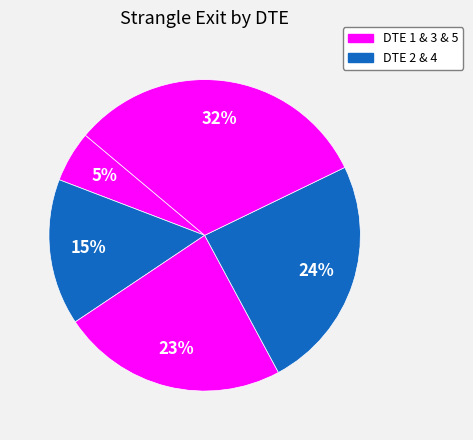

How many slices are in this pie chart?

5